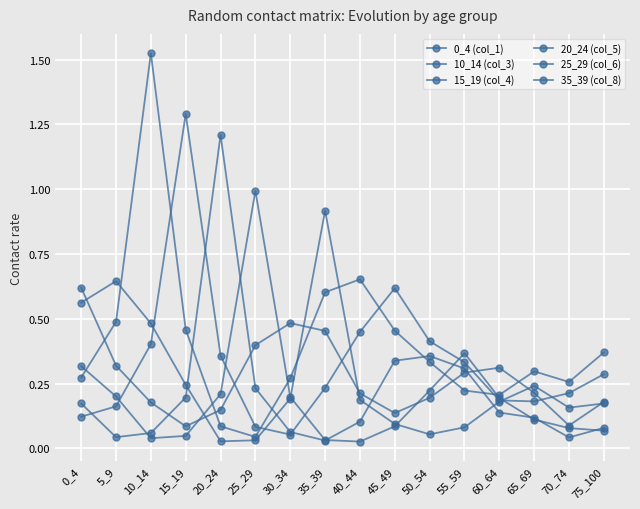

Which series has the largest range (max minus min)?

10_14 (col_3)